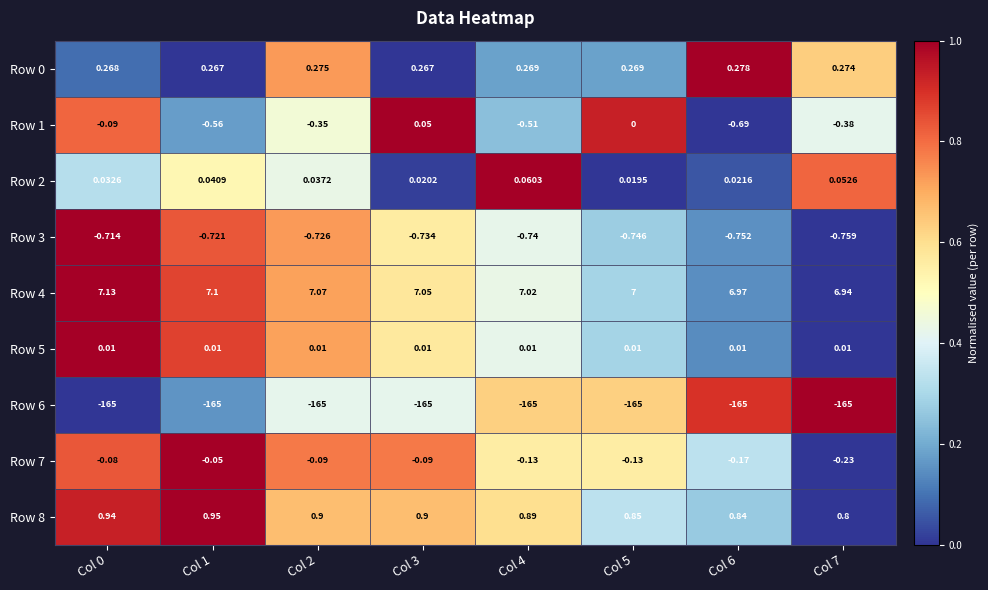

Is the value of Row 0 at Col 2 greater than the value of Row 1 at Col 3?

Yes